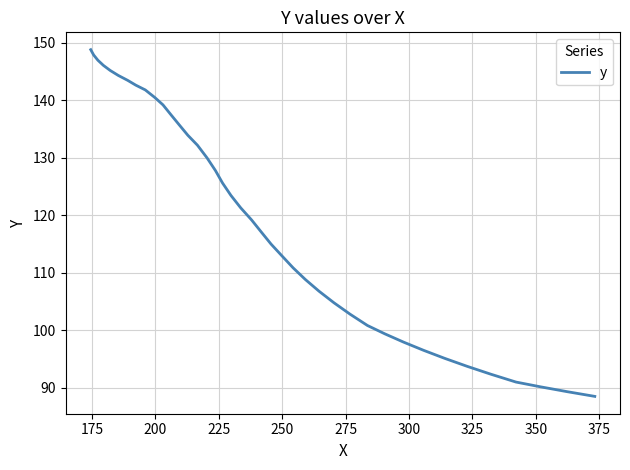

What is the difference between the maximum and minimum values?

60.3